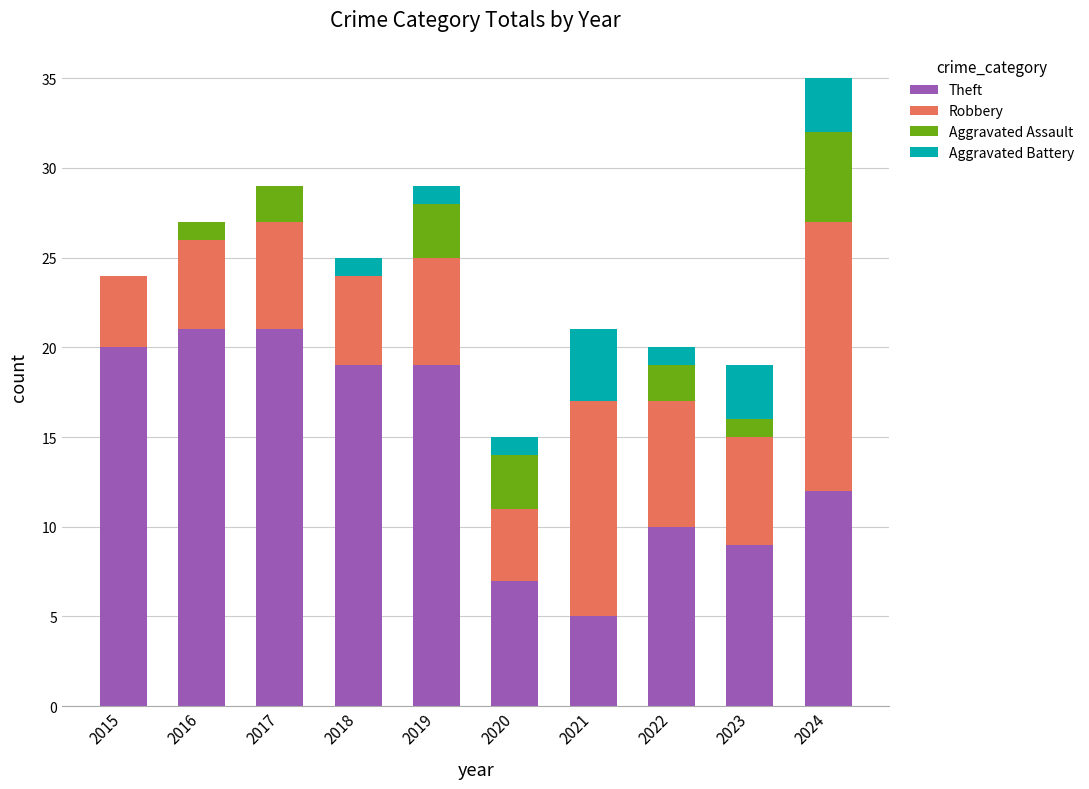

Is it true that Theft equals 3 at 2021?

False